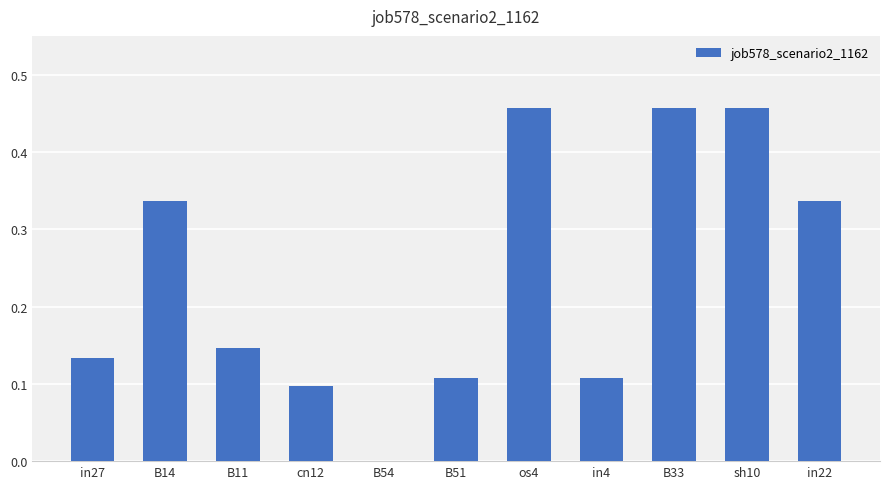

What is the sum of all values?

2.6